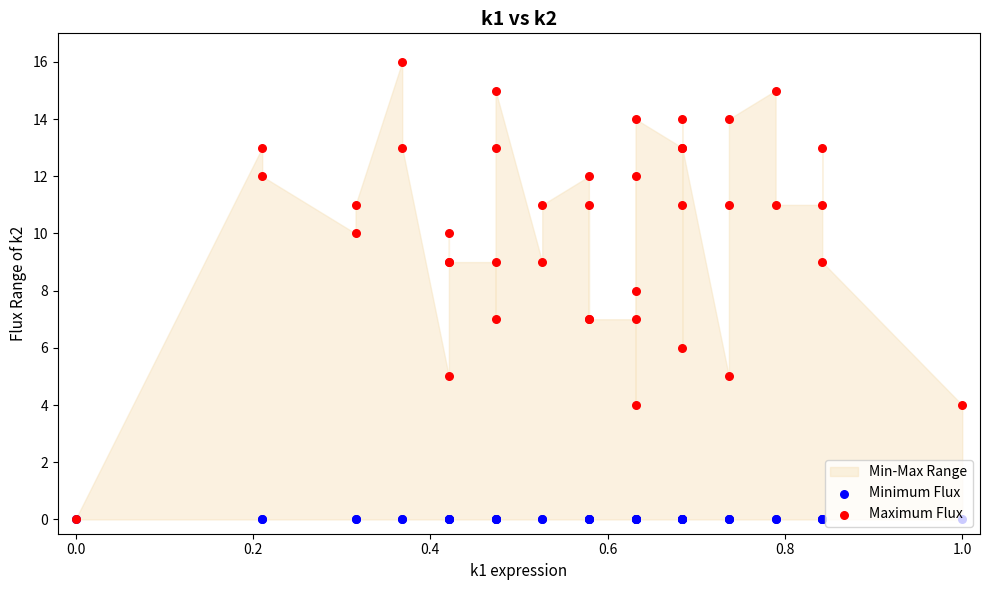

Which series reaches the minimum Y coordinate?

Minimum Flux